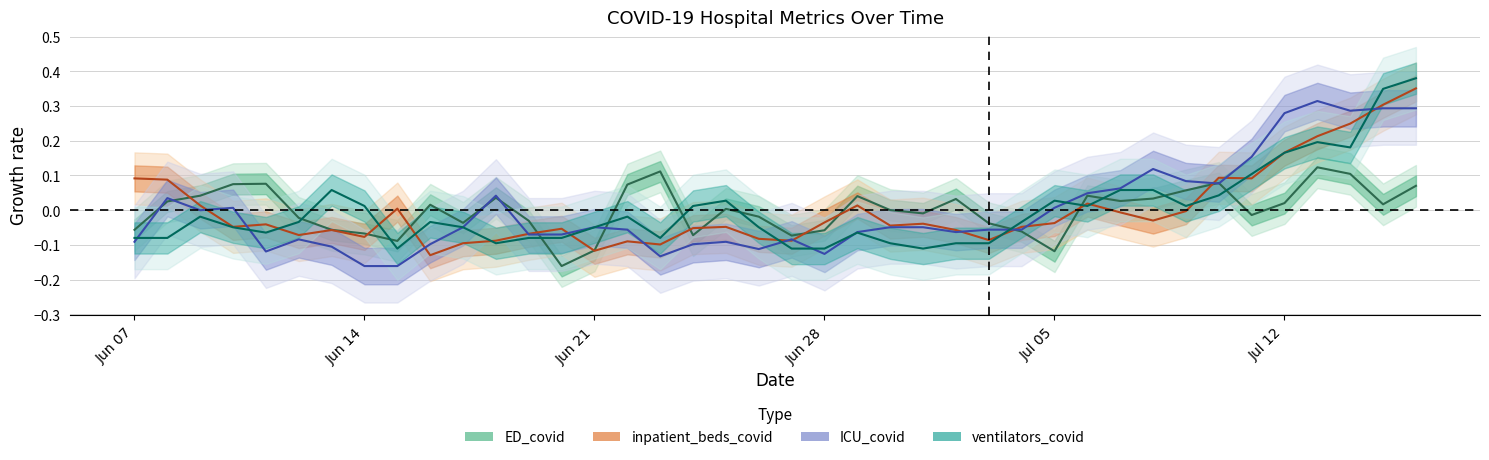

At how many categories does at least one series exceed 0?

29